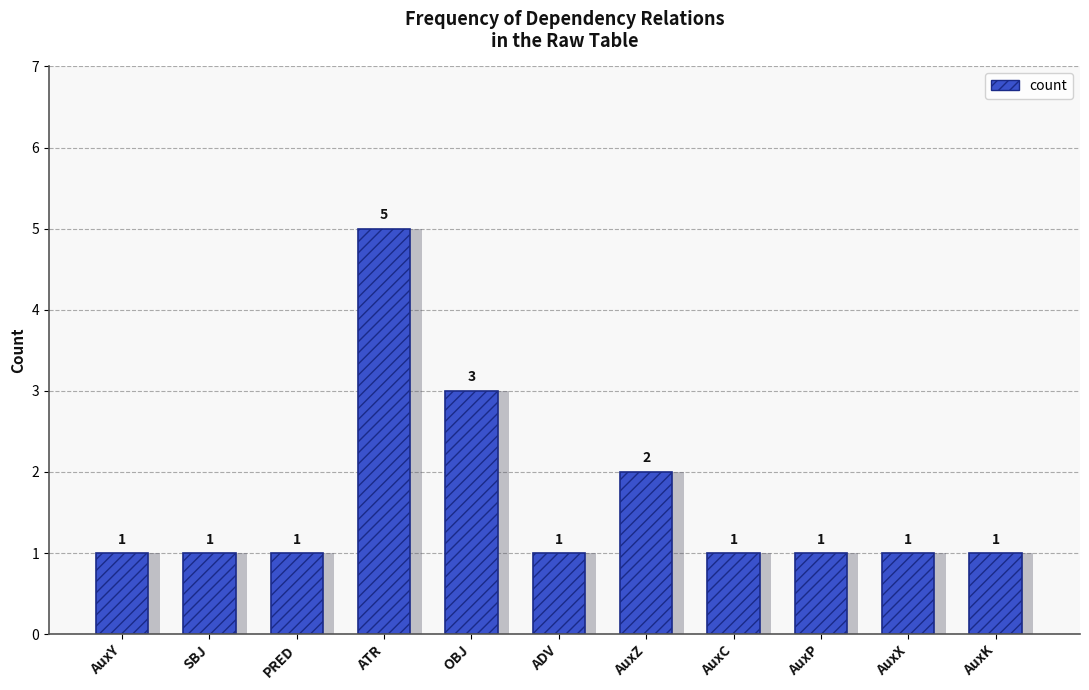

Reading left to right, what are all the values shown in this chart?

AuxY=1	SBJ=1	PRED=1	ATR=5	OBJ=3	ADV=1	AuxZ=2	AuxC=1	AuxP=1	AuxX=1	AuxK=1